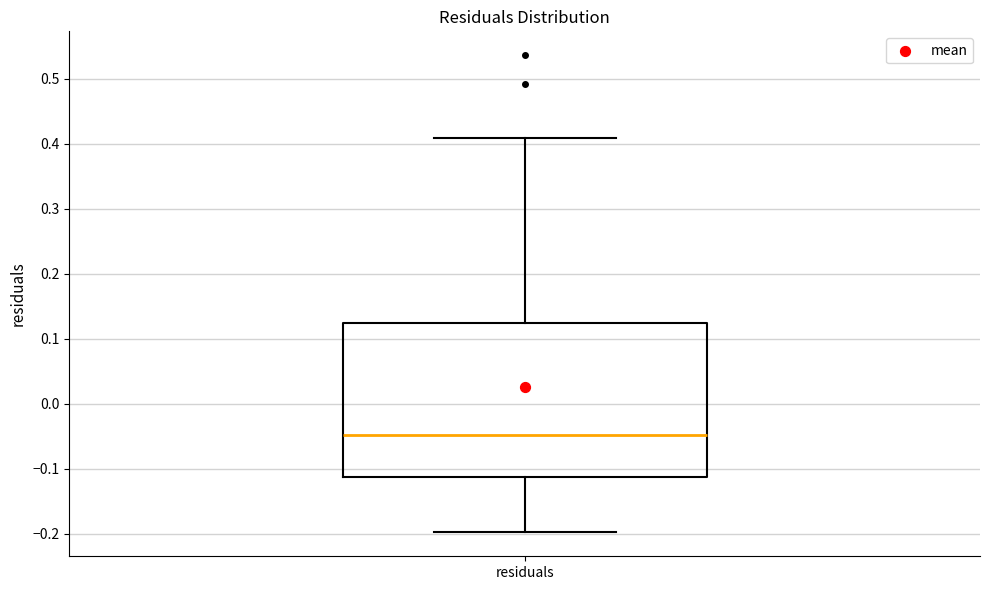

Read this box plot against the y-axis: the position of the median line, the range covered by the box, and the ends of both whiskers. The values are not printed on the chart, so give them approximately, as read against the axis.

median -0.05, box -0.11 to 0.12, whiskers -0.20 to 0.41